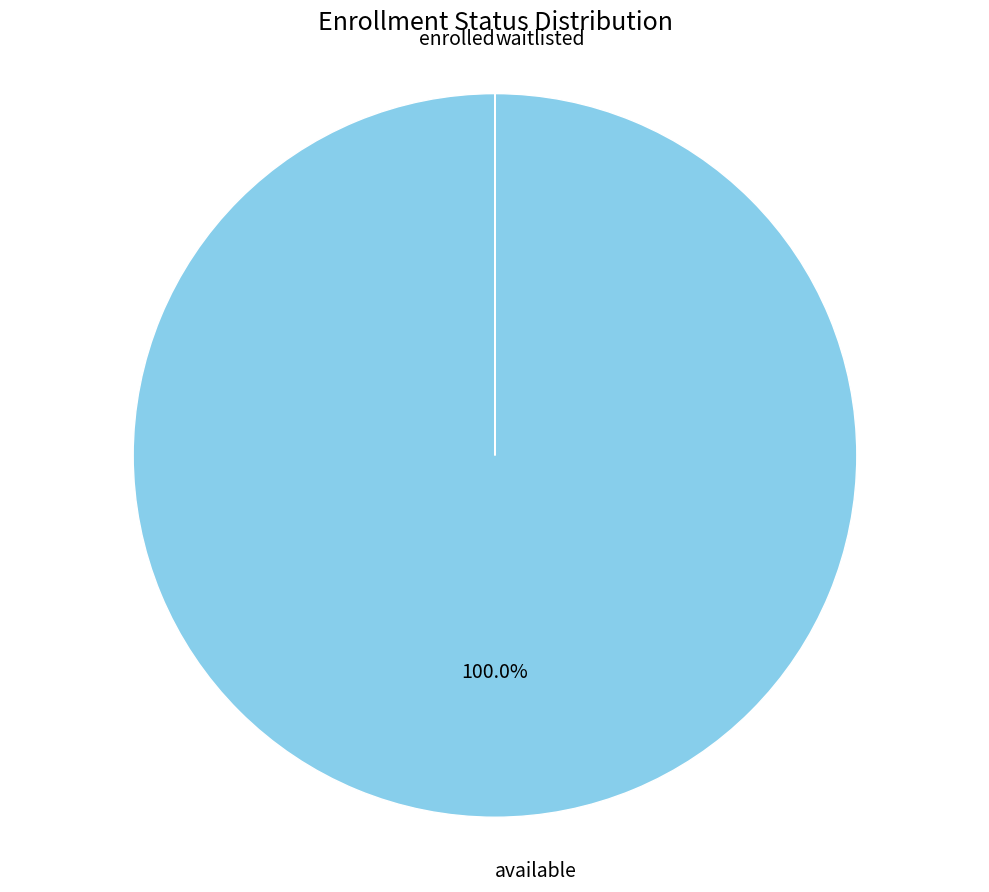

Is there any slice that represents more than half of the pie?

Yes